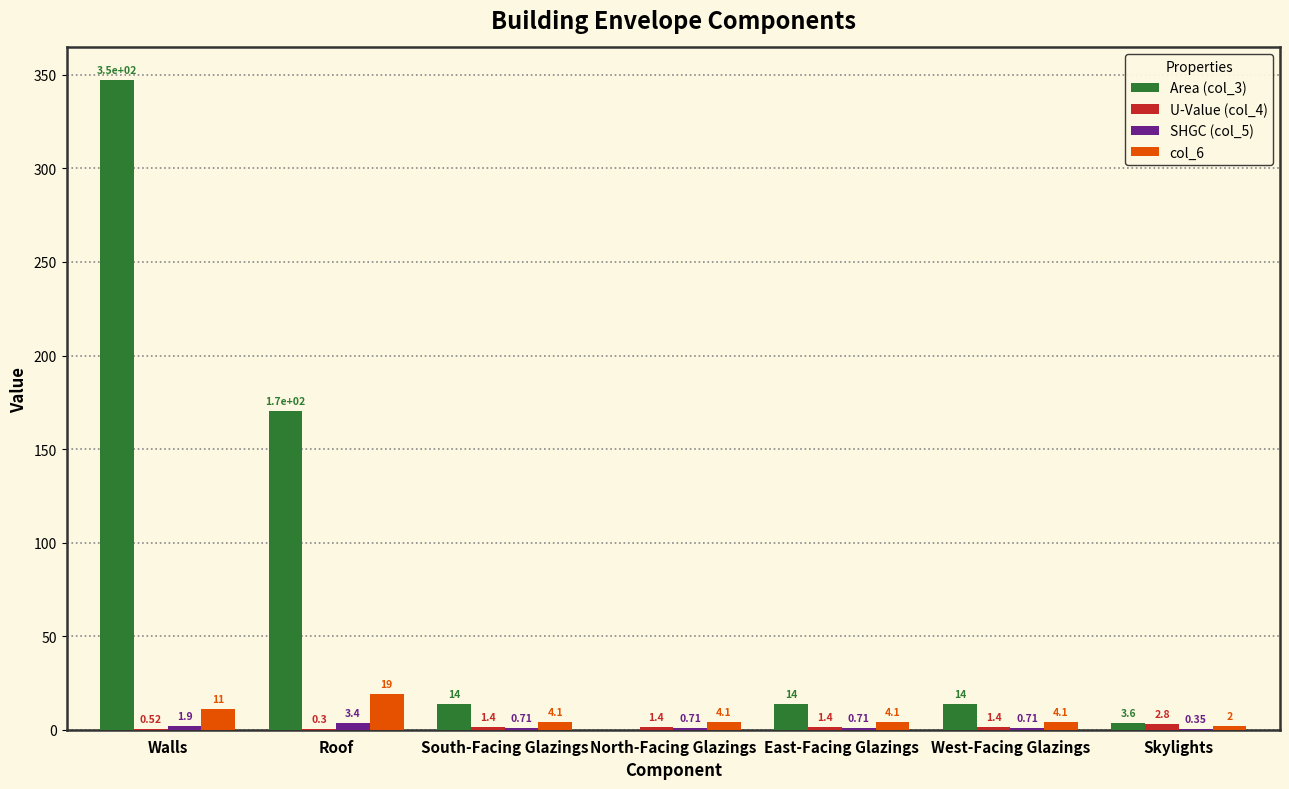

What is the sum of all Area (col_3) values?

562.4